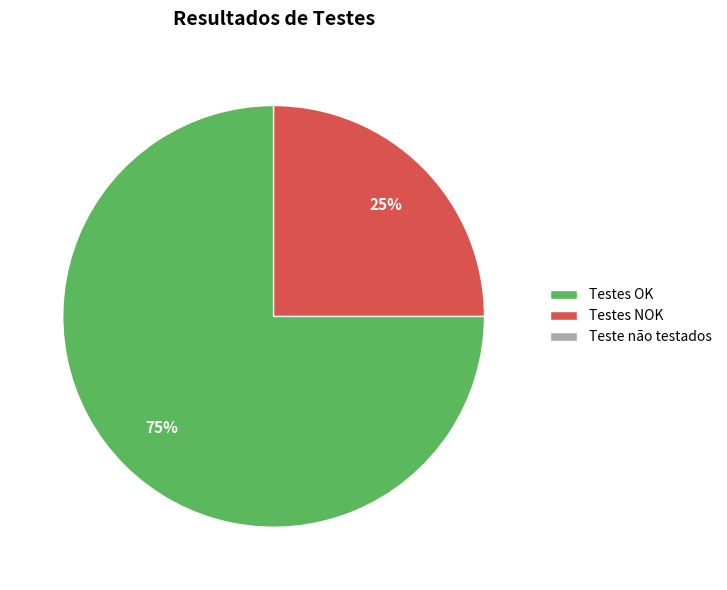

To the nearest percent, what is the average slice percentage?

50%